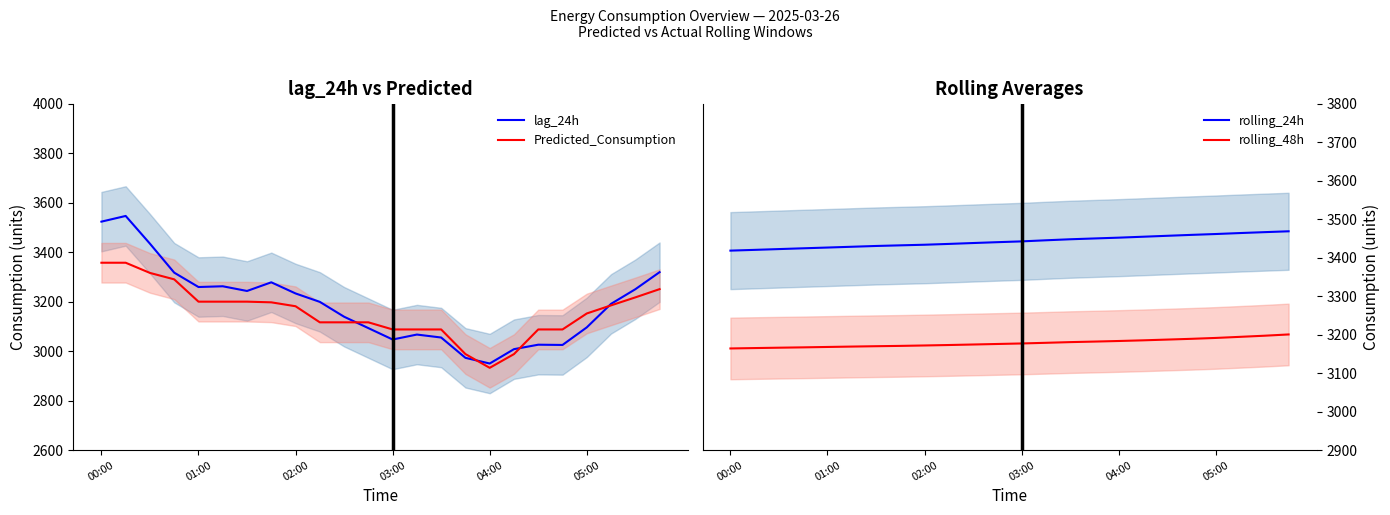

What are all the series names shown in the legend?

lag_24h, Predicted_Consumption, rolling_24h, rolling_48h